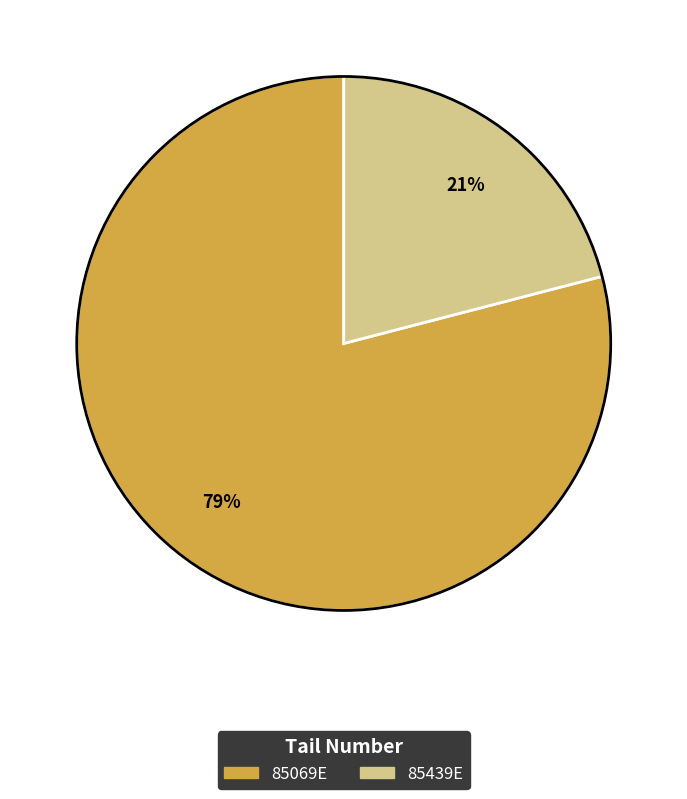

How many segments does this pie chart have?

2